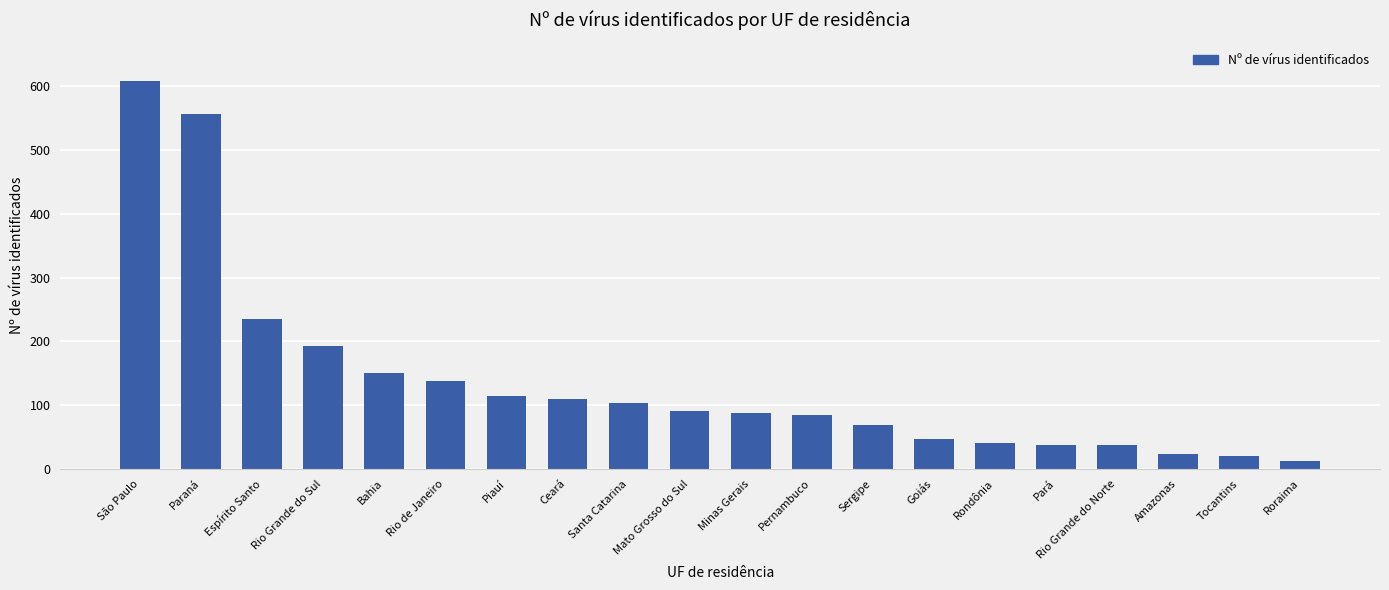

How many values are below 91?

10